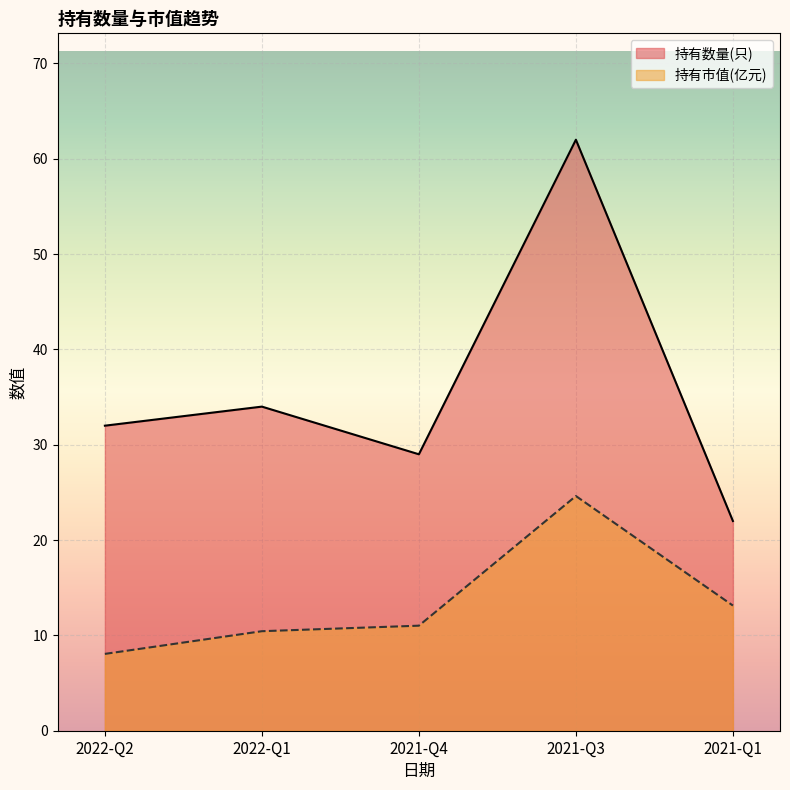

What is the difference between the highest and lowest values at 2021-Q4?

18.0